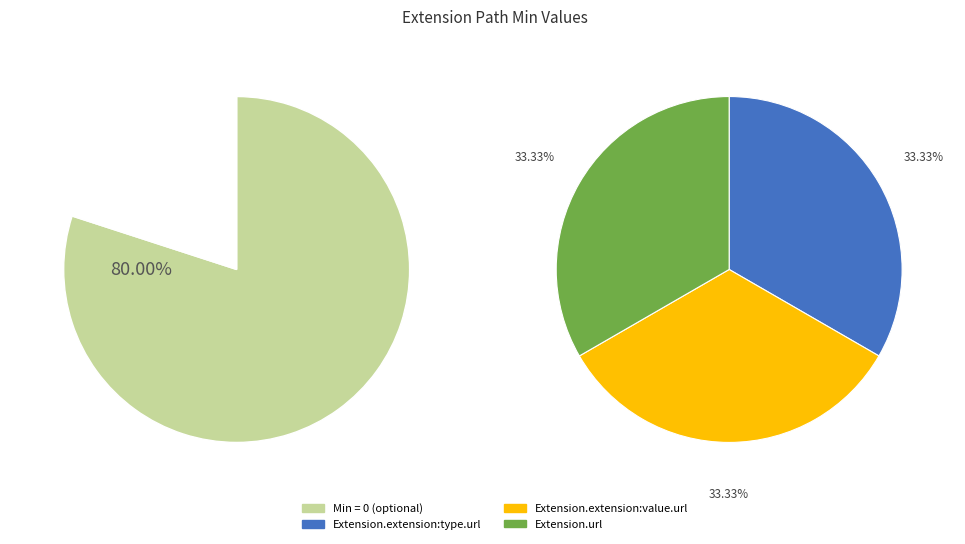

What percentage is NOT represented by Extension.url?

66.7%